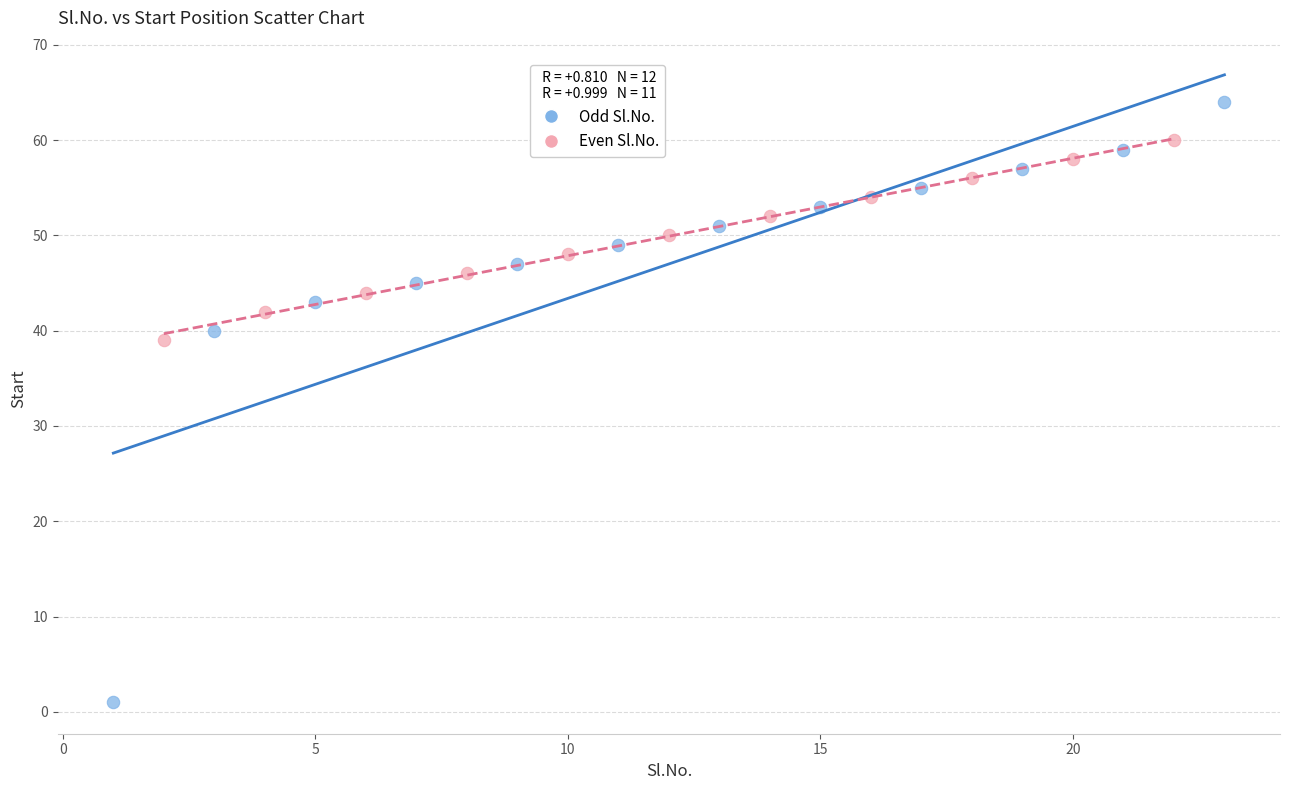

Which series has the largest Y range (max minus min)?

Odd Sl.No.